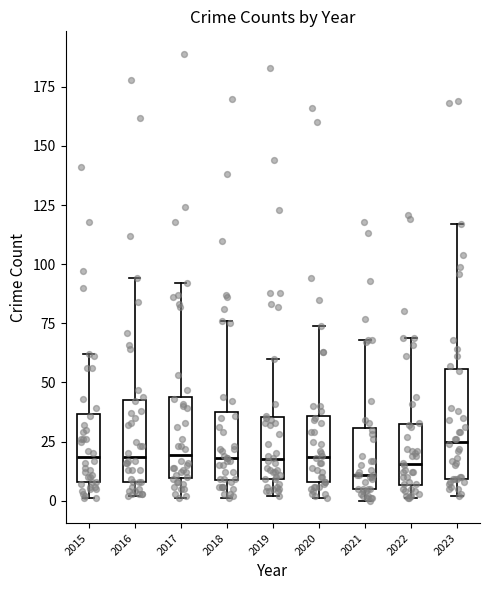

Where is the lower edge of the box at x = 2015 on the y-axis? The values are not printed on the chart, so give them approximately, as read against the axis.

10